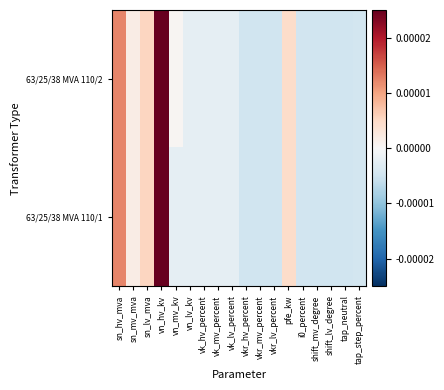

Which label corresponds to the largest value in the chart?

vn_hv_kv